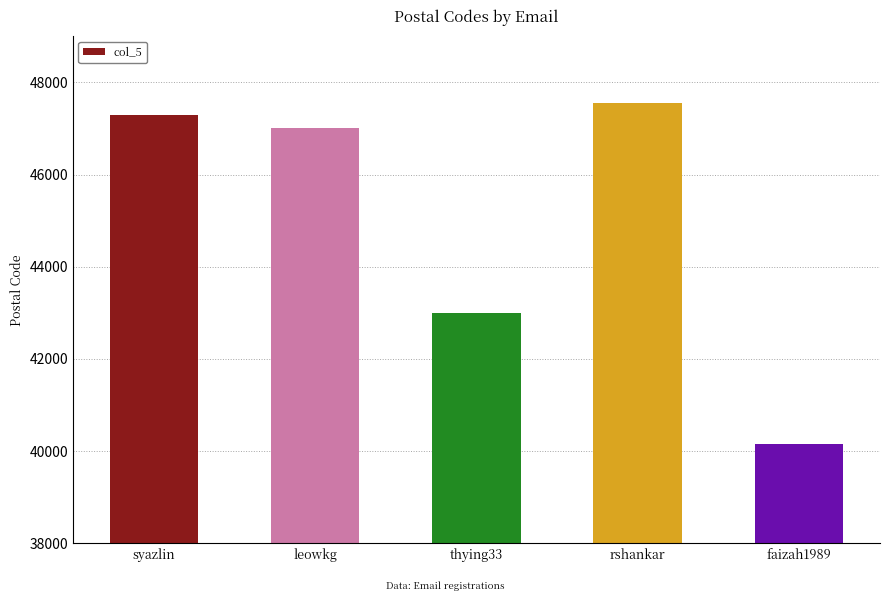

Are the bars horizontal?

No